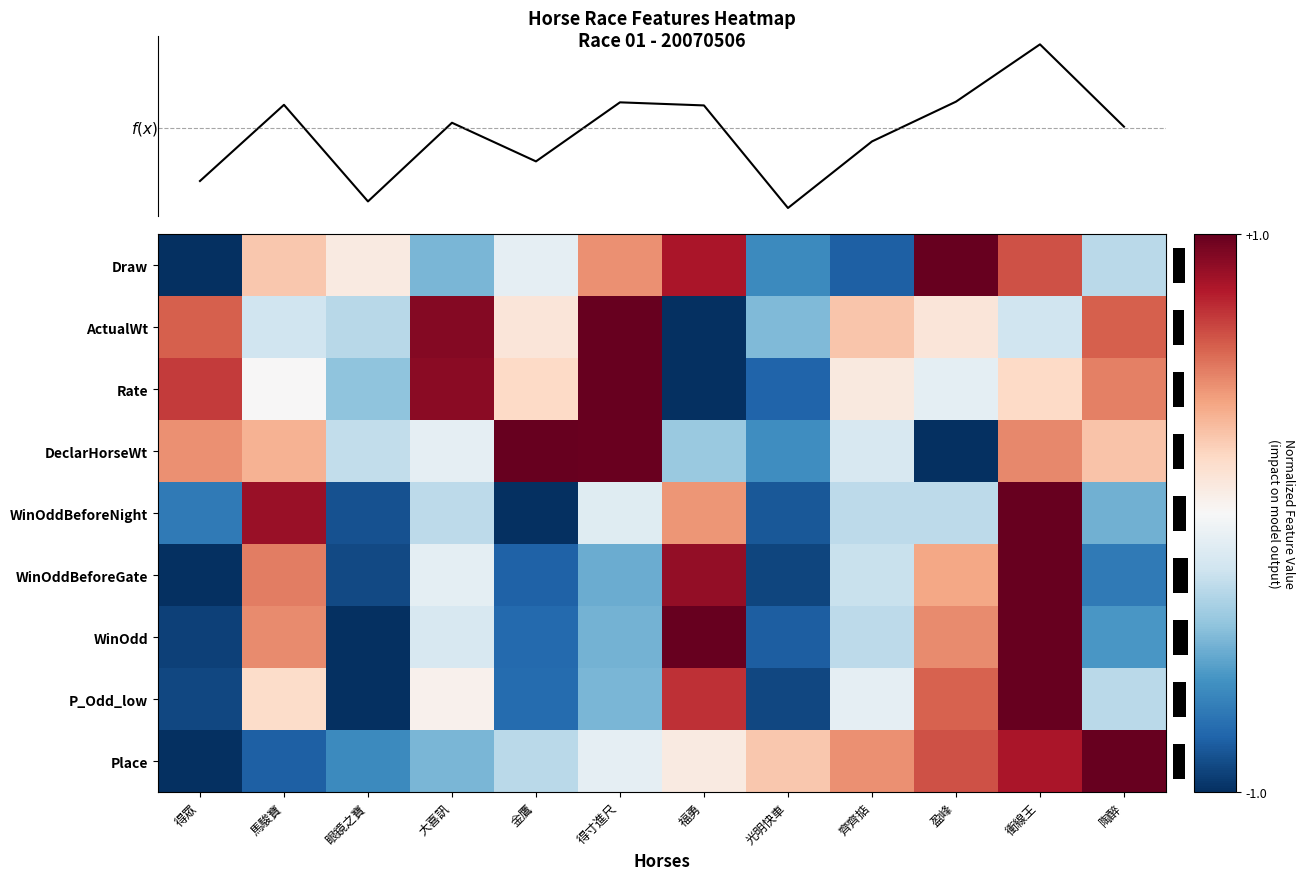

True or false: Rate has a value of 1.2 at 得眾.

False